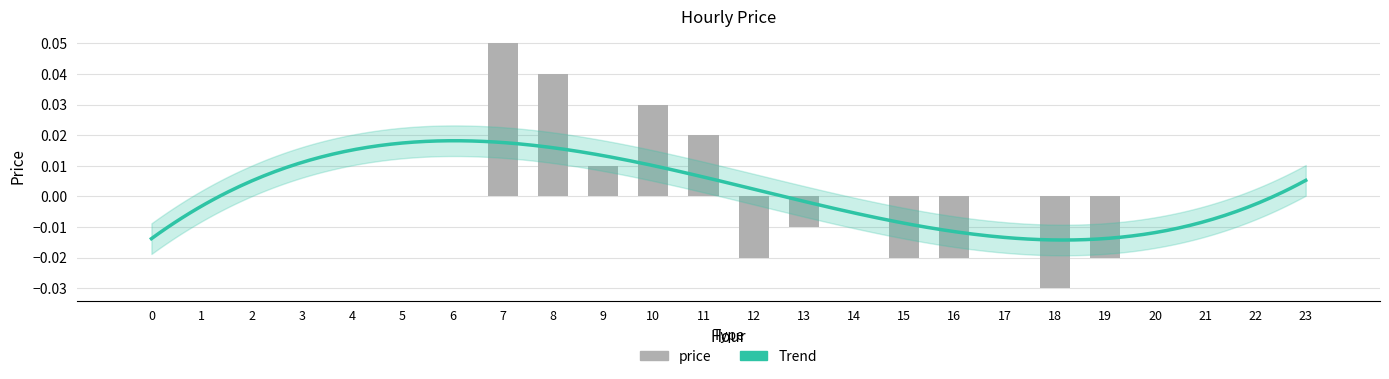

What is the difference between the maximum and minimum values?

0.1